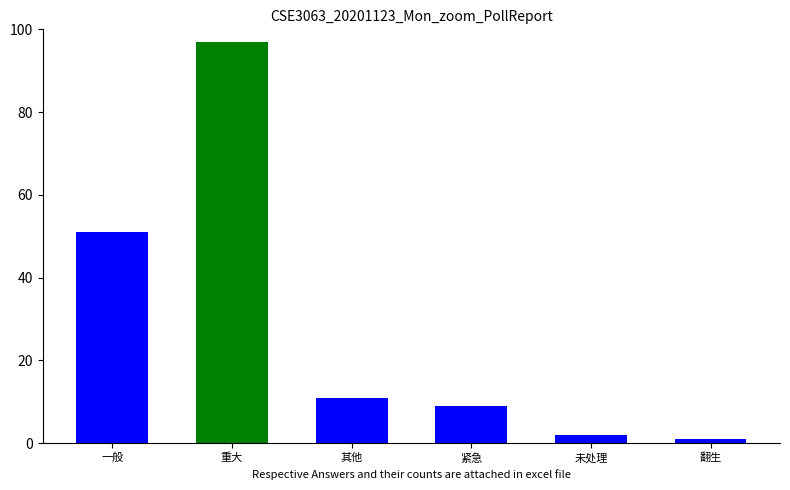

What is the ratio of the value at 其他 to the value at 重大?

0.1